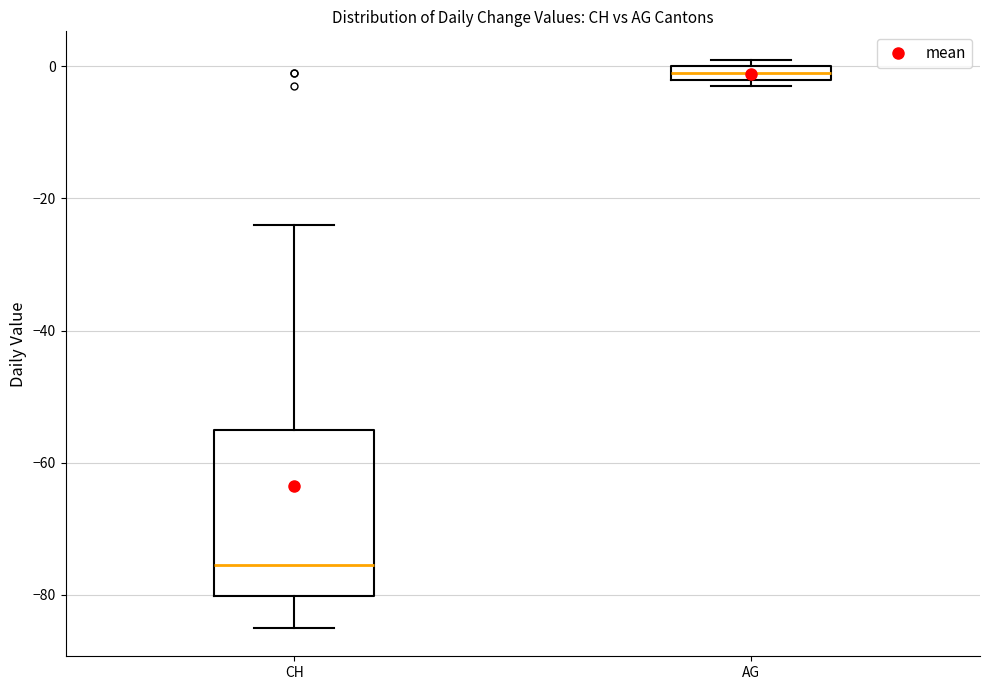

Where does the upper whisker of the box for CH end on the y-axis? The values are not printed on the chart, so give them approximately, as read against the axis.

-24